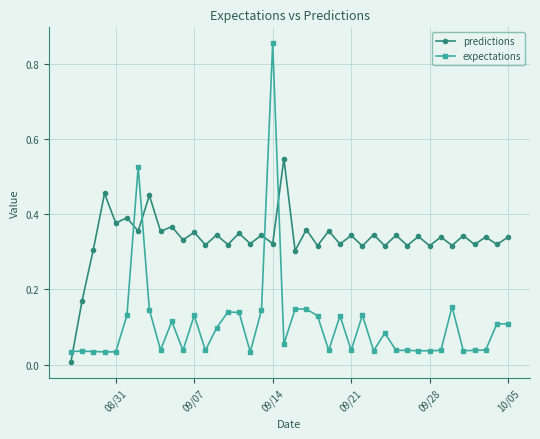

Does the chart display data point markers on the line(s)?

Yes